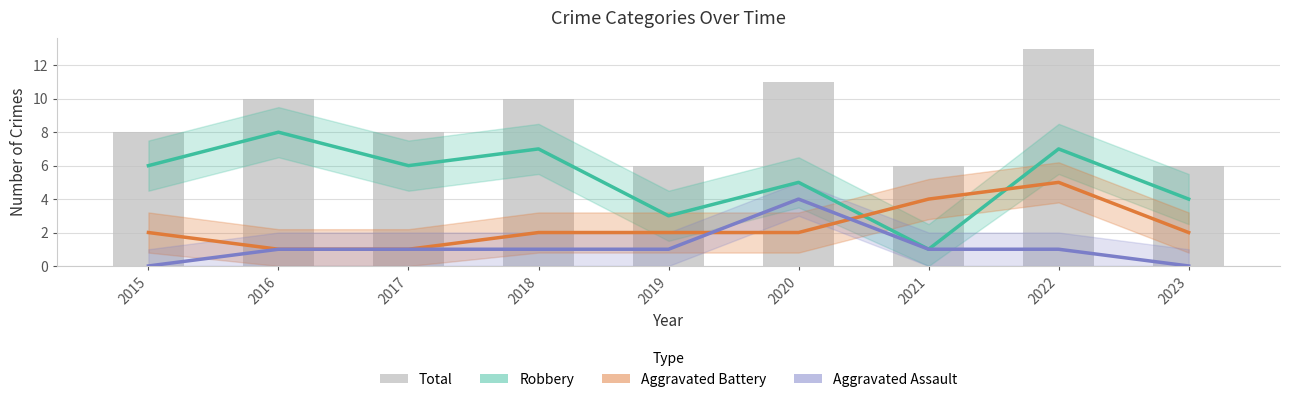

Which series has the widest spread of values?

Robbery